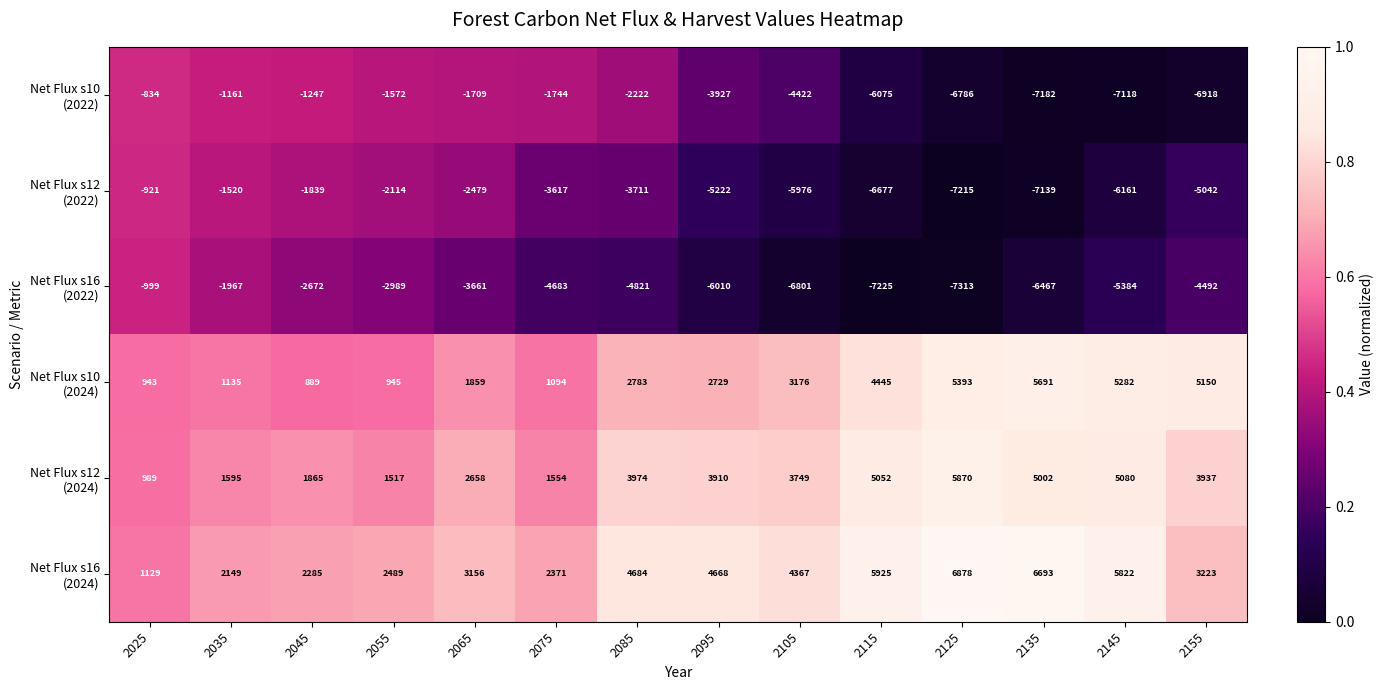

At which category is the sum across all series the highest?

2085